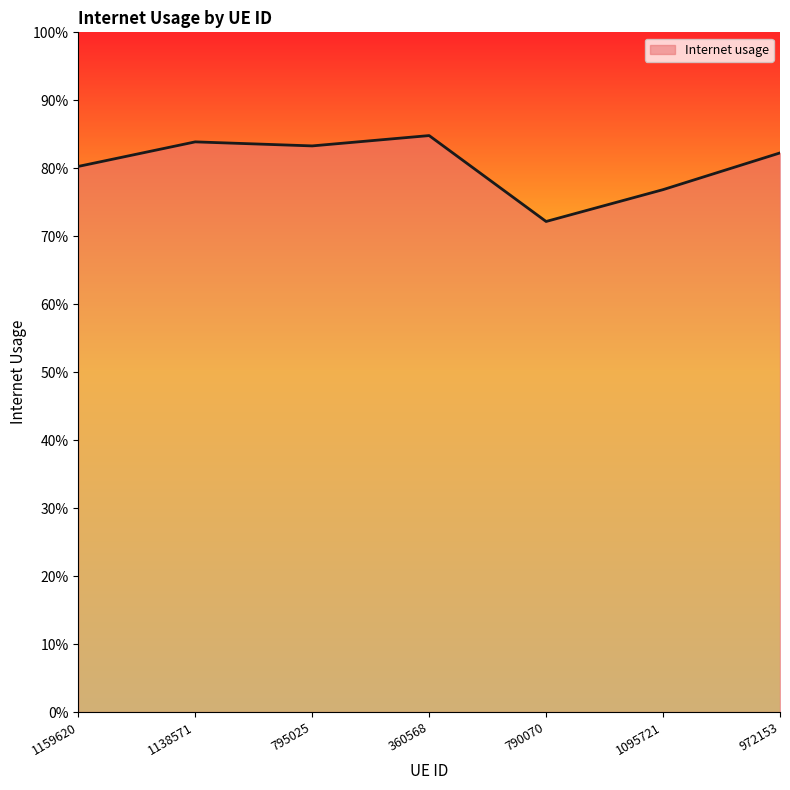

Does the chart display data point markers on the line(s)?

No